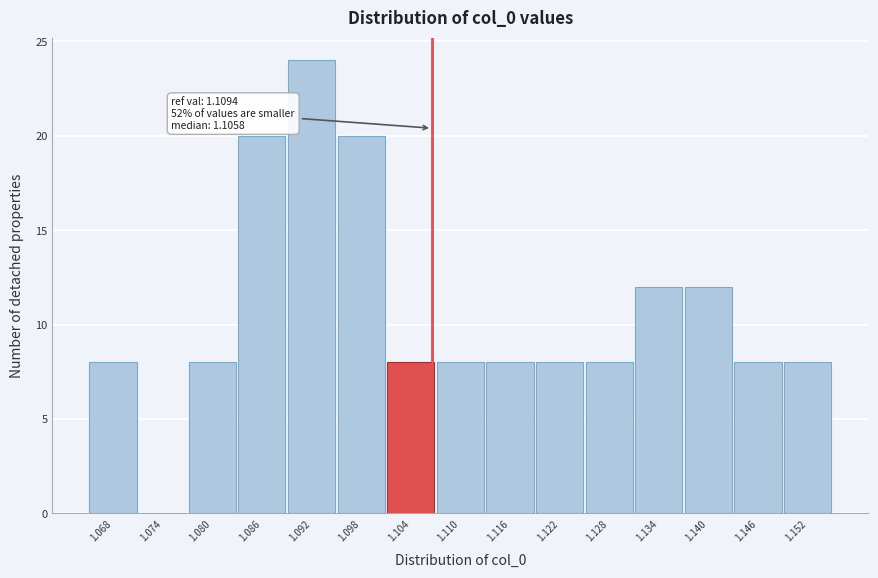

Reading right to left, extract all data points from this chart.

1.152=8	1.146=8	1.140=12	1.134=12	1.128=8	1.122=8	1.116=8	1.110=8	1.104=8	1.098=20	1.092=24	1.086=20	1.080=8	1.074=0	1.068=8